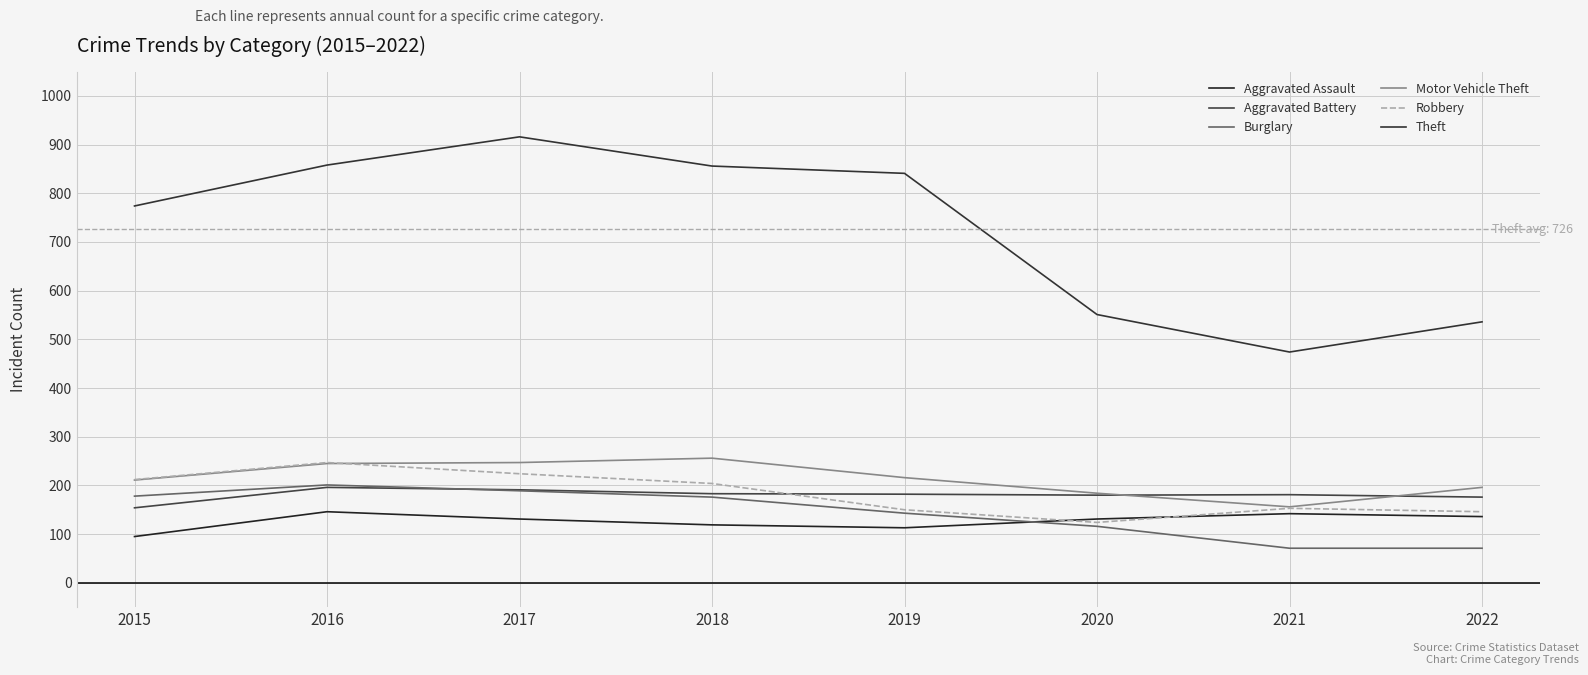

At which category does Burglary reach its first local peak?

2016